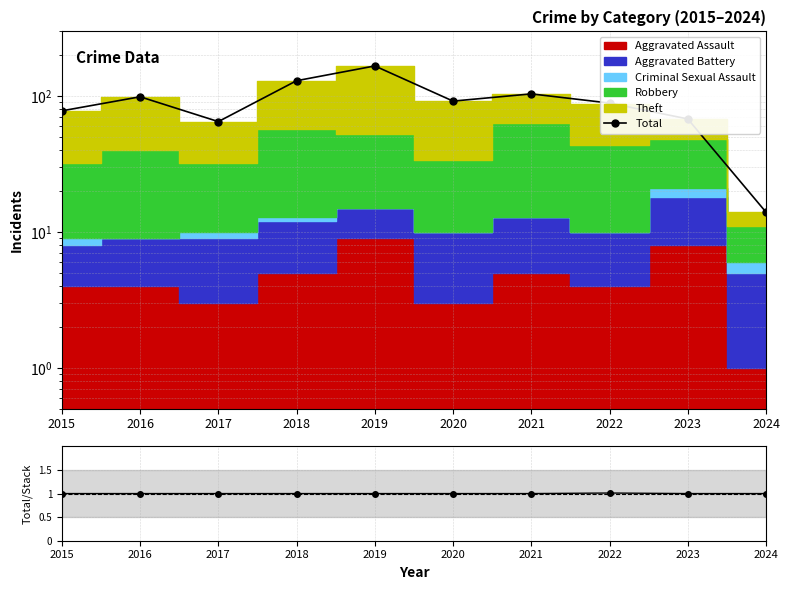

The Total / Stack series shows 1.0 at 2020. True or false?

True